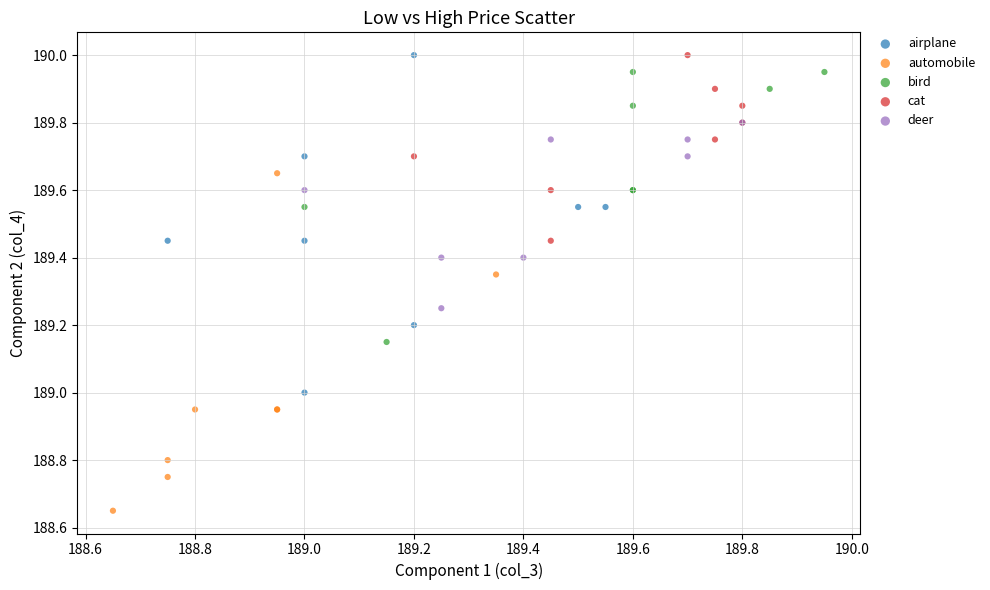

What are all the series names shown in the legend?

airplane, automobile, bird, cat, deer